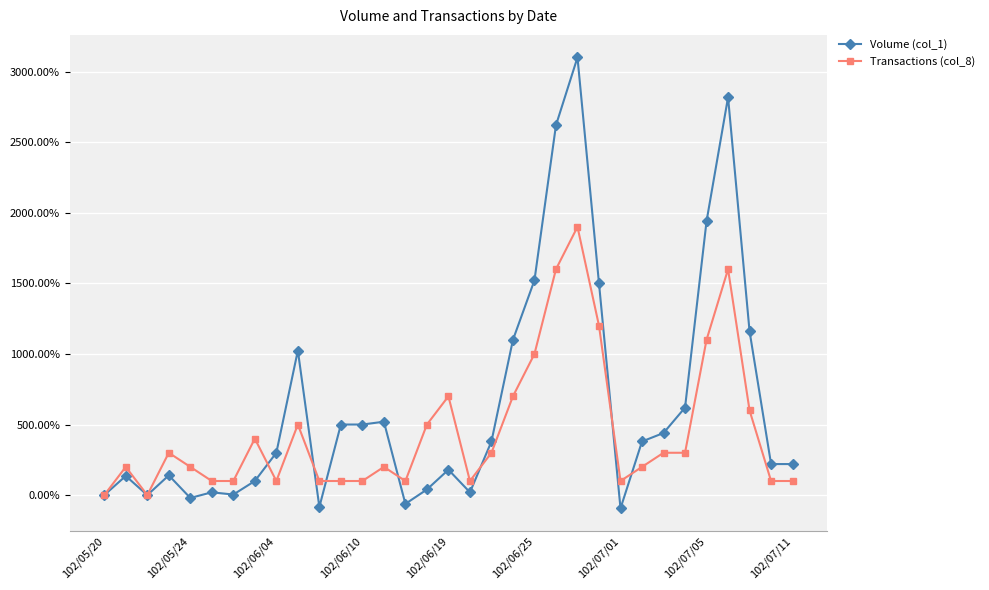

Reading left to right, list all the values displayed in this chart.

Volume (col_1): 0.0	1.4	0.0	1.4	-0.2	0.2	0.0	1.0	3.0	10.2	-0.8	5.0	5.0	5.2	-0.6	0.4	1.8	0.2	3.8	11.0	15.2	26.2	31.0	15.0	-0.9	3.8	4.4	6.2	19.4	28.2	11.6	2.2	2.2
Transactions (col_8): 0.0	2.0	0.0	3.0	2.0	1.0	1.0	4.0	1.0	5.0	1.0	1.0	1.0	2.0	1.0	5.0	7.0	1.0	3.0	7.0	10.0	16.0	19.0	12.0	1.0	2.0	3.0	3.0	11.0	16.0	6.0	1.0	1.0